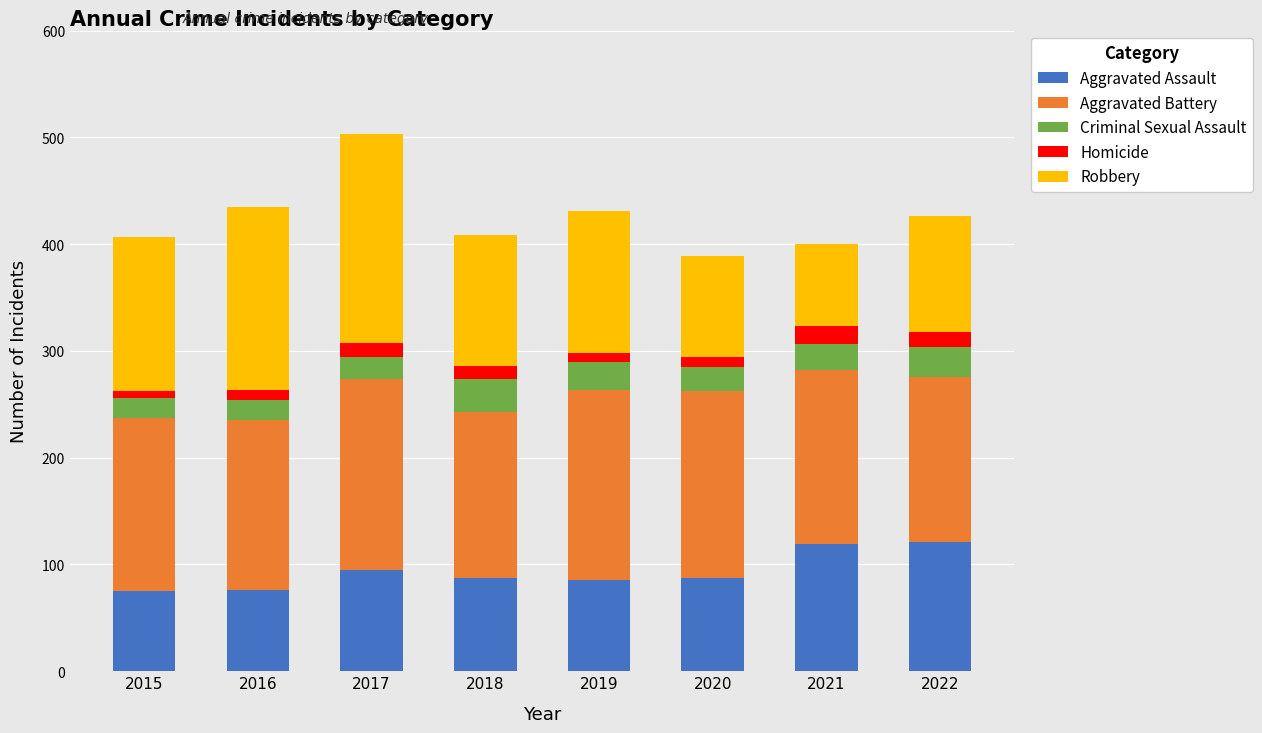

What is the maximum value for Aggravated Assault?

121